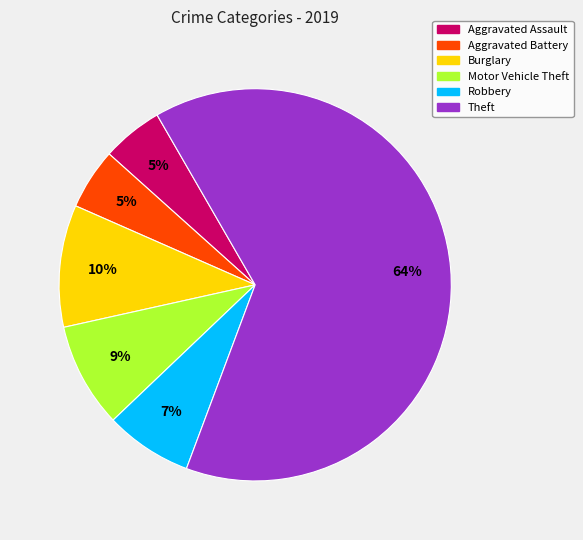

Combined, do Robbery and Theft account for over 50%?

Yes